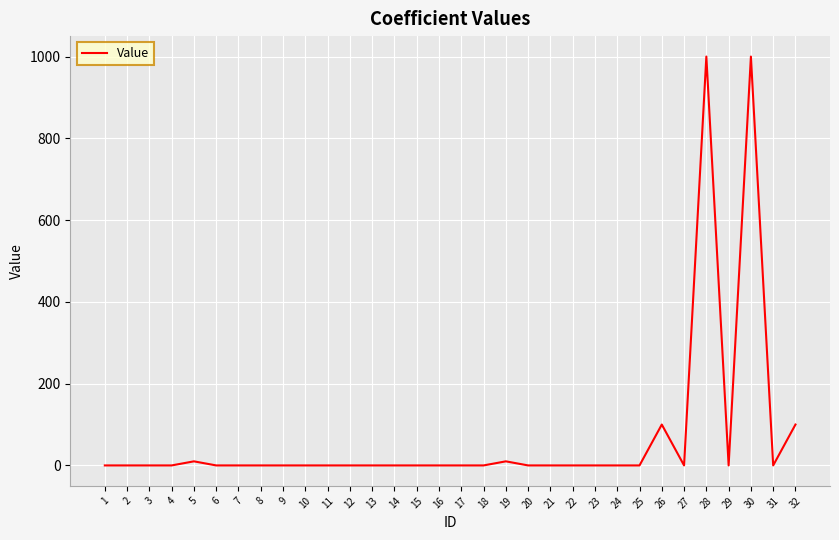

What is the sum of the values at 12 and 5?

10.0